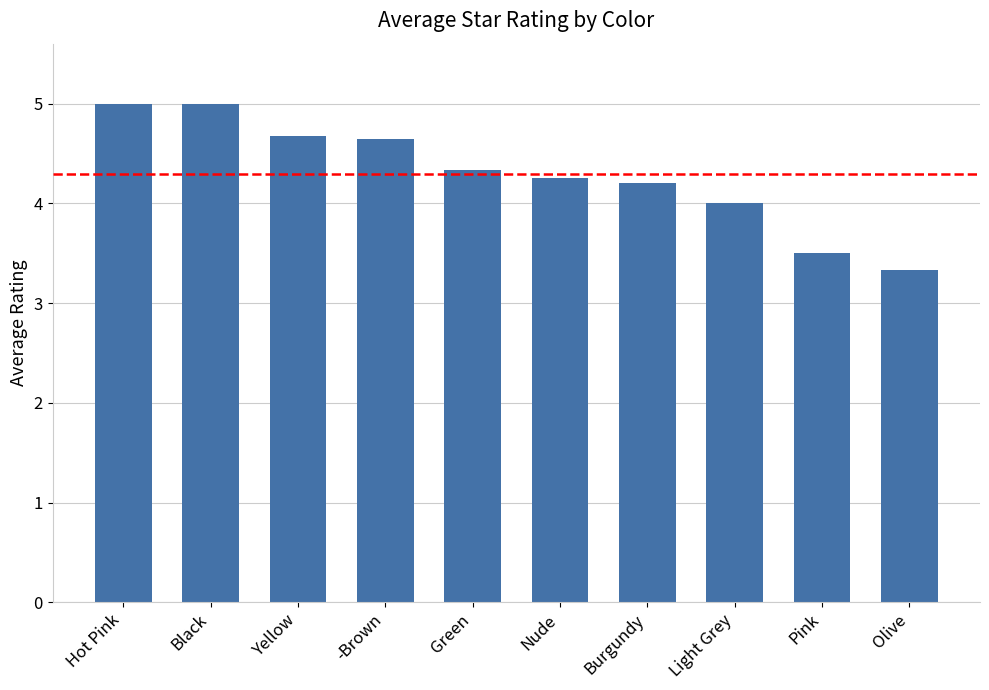

How many values are between 4 and 5?

8